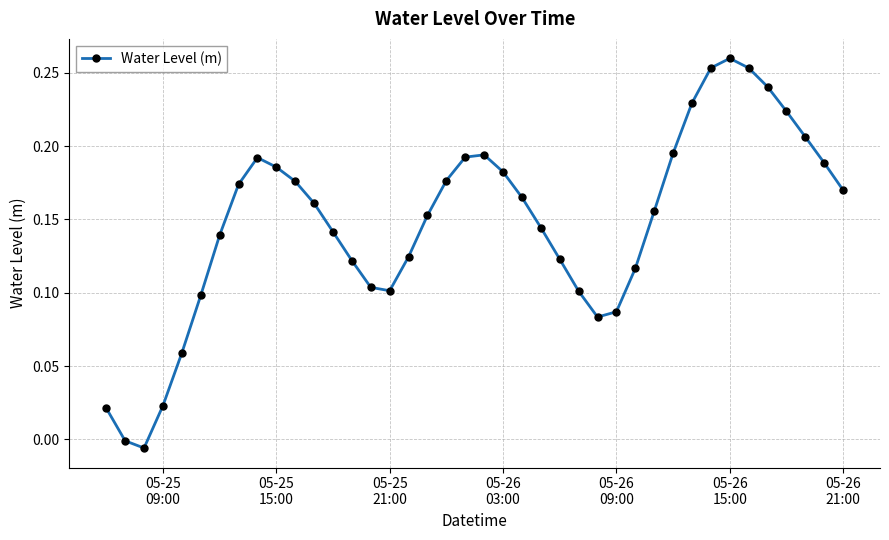

What is the sum of all values?

5.9